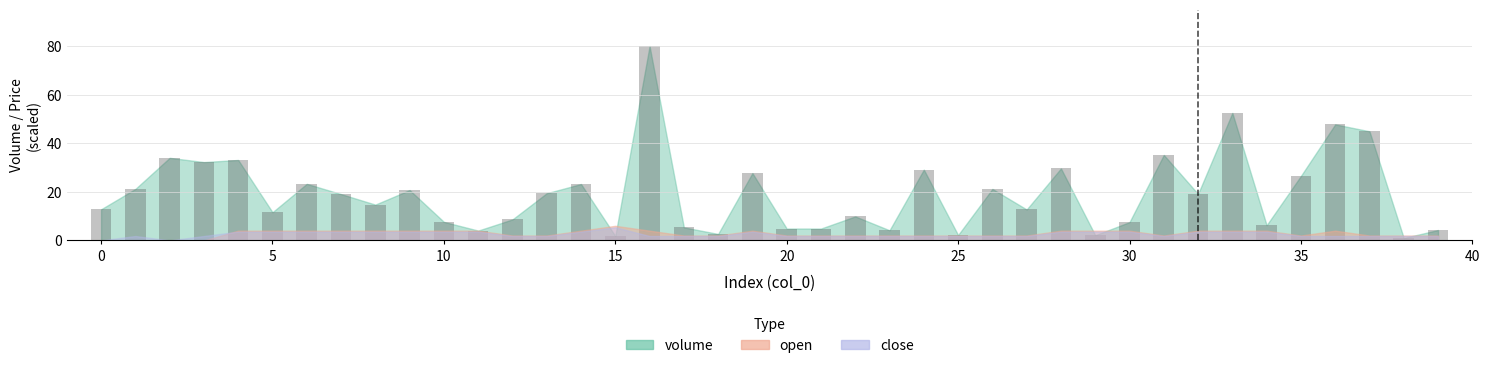

What is the greatest value displayed?

80.0